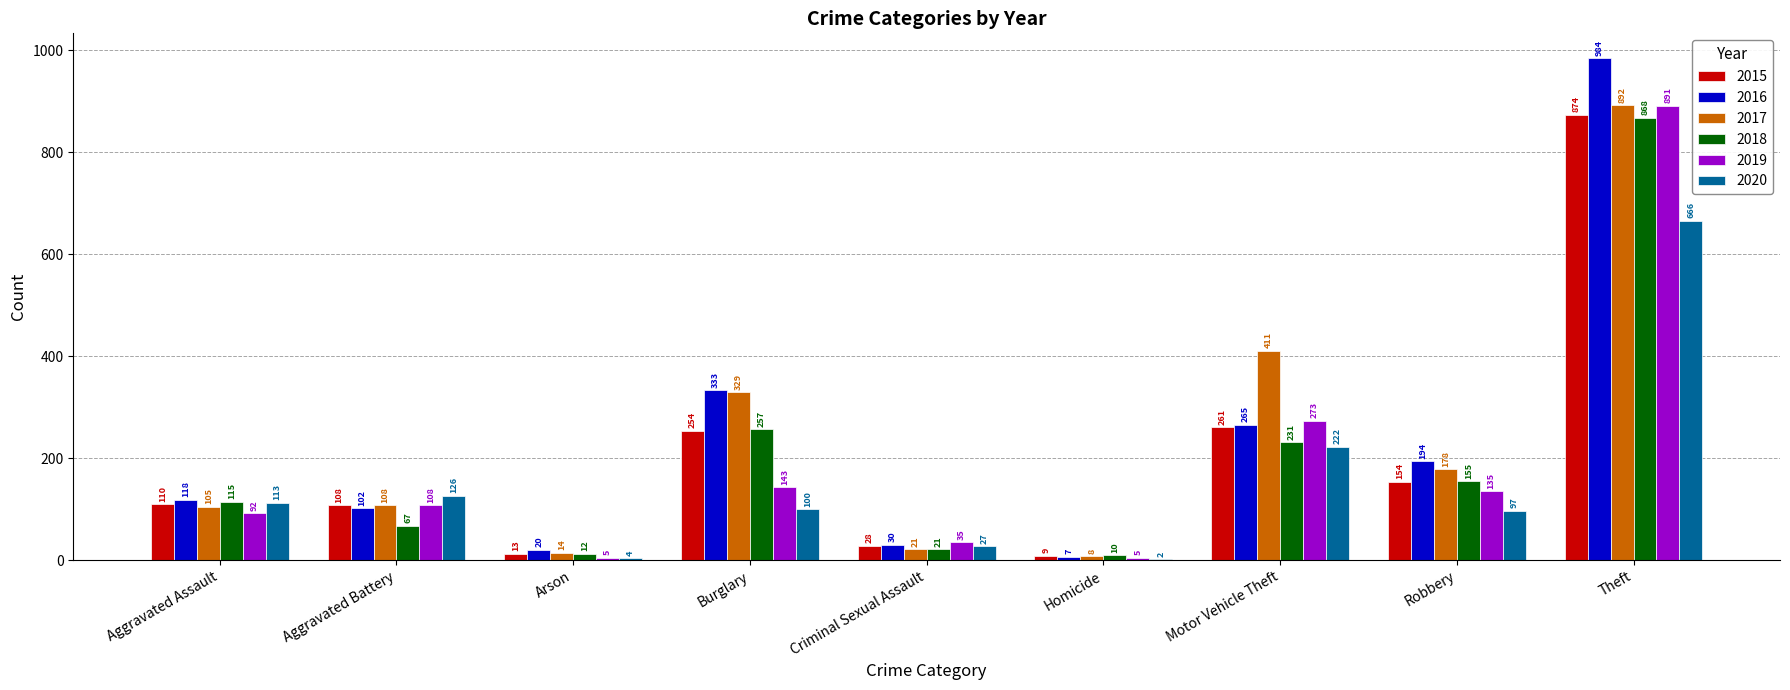

Read the 2019 value at Homicide.

5